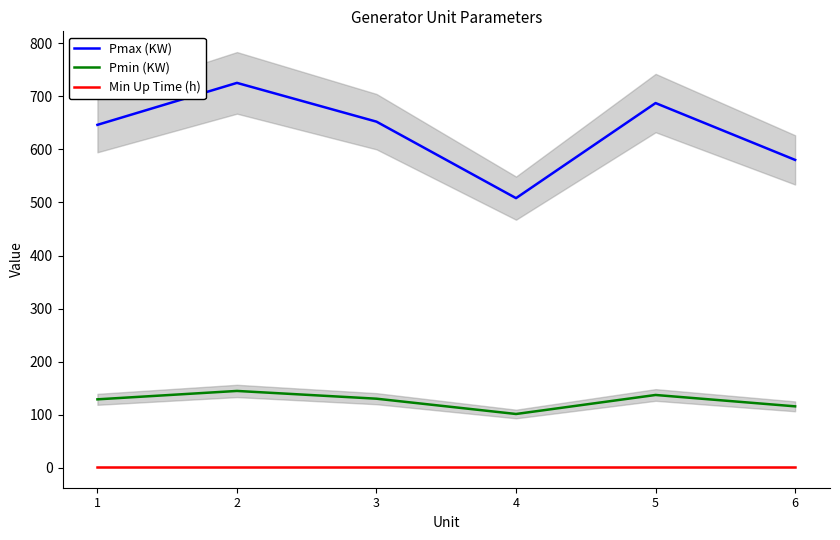

Which has a higher value, 4 or 2?

2